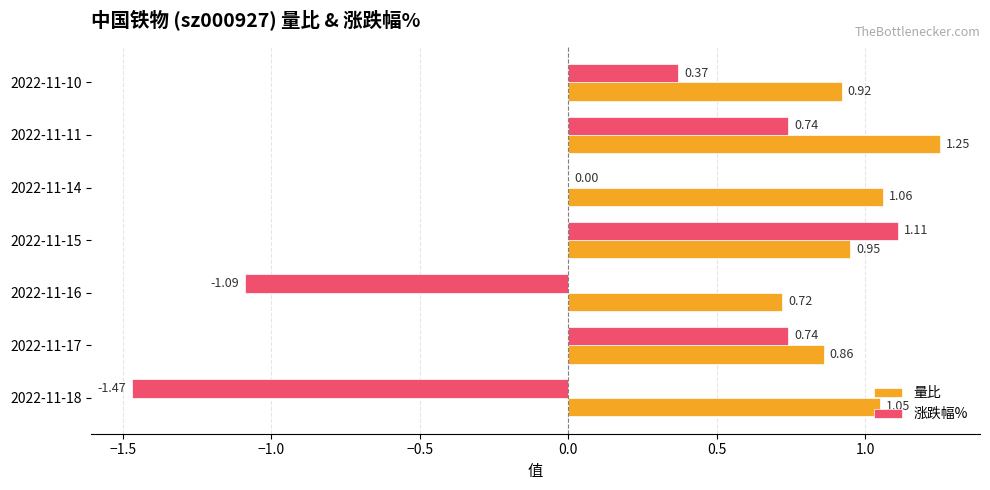

What is the sum of all 量比 values?

6.8